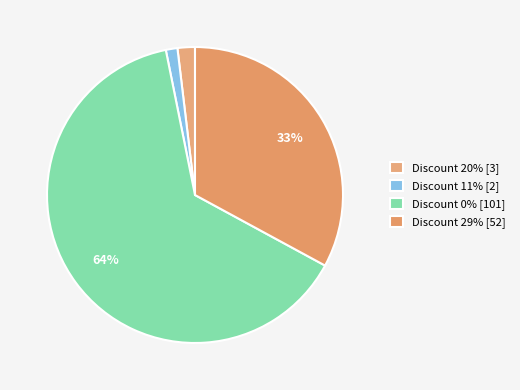

Is there any slice that represents more than half of the pie?

Yes